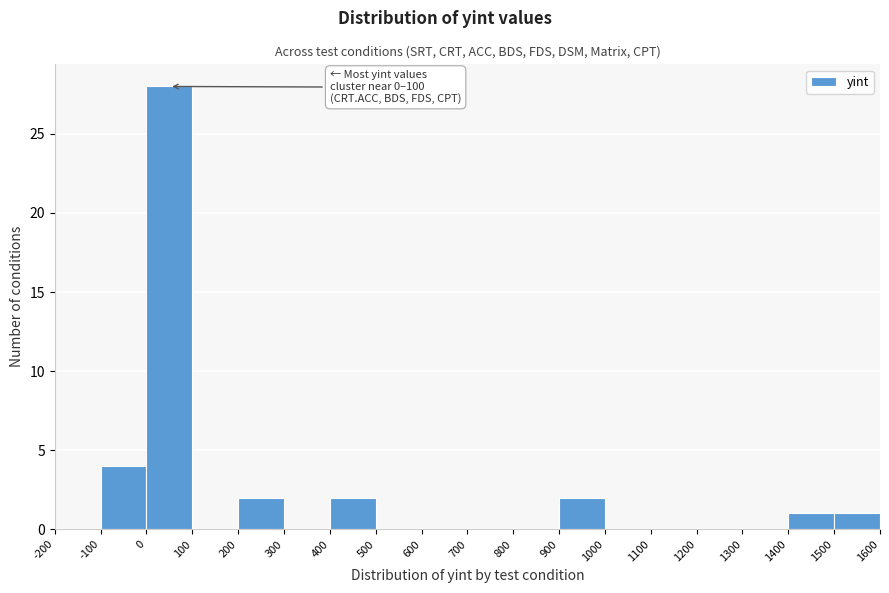

Which range on the x-axis has the tallest bar?

0 to 100